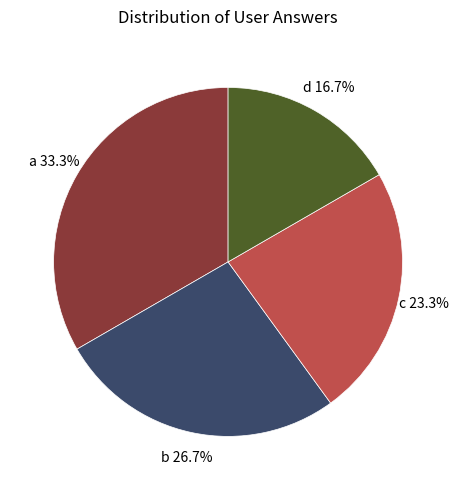

Combined, what portion of the pie is d and c?

40.0%